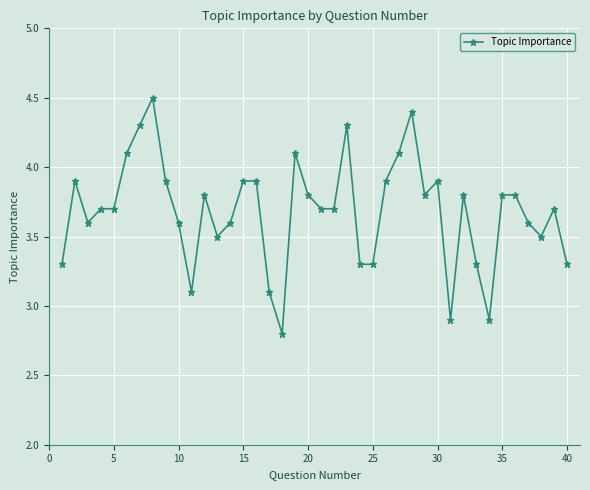

How many series are shown in this chart?

1